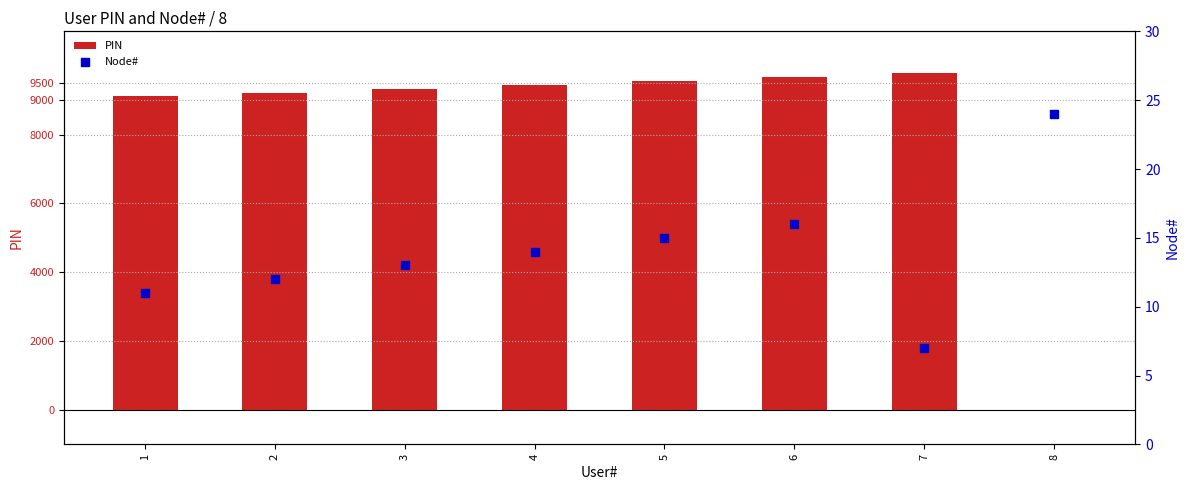

At how many categories does at least one series exceed 6713?

7